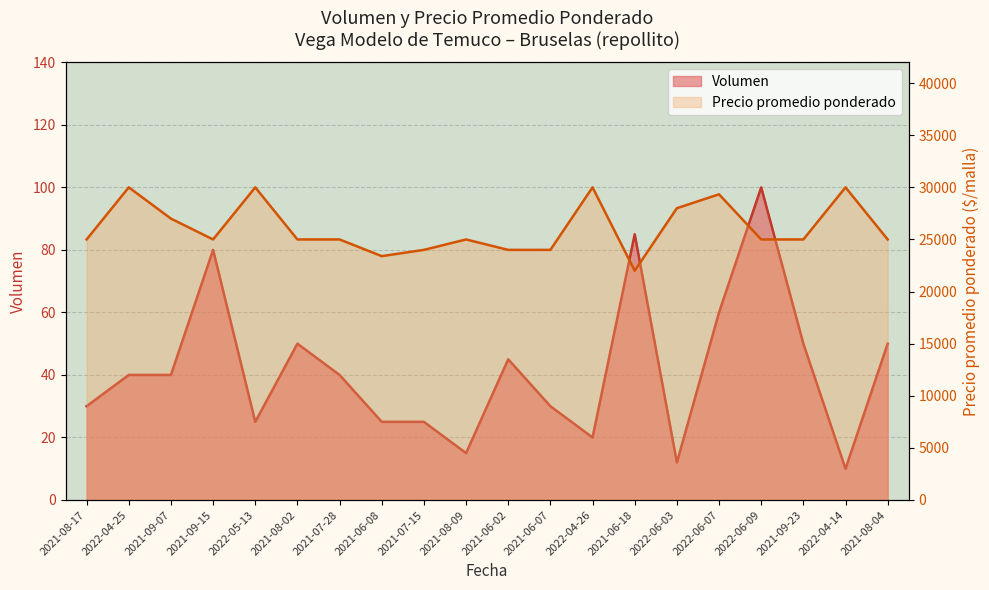

What value does the Volumen series have at 2022-06-03?

12